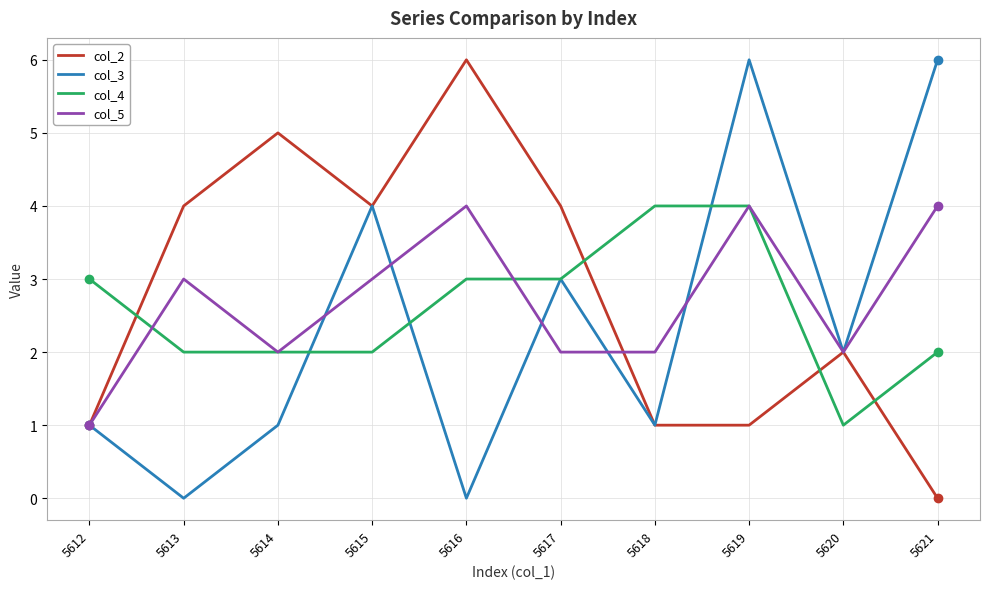

What is the approximate value of col_5 at 5613?

3